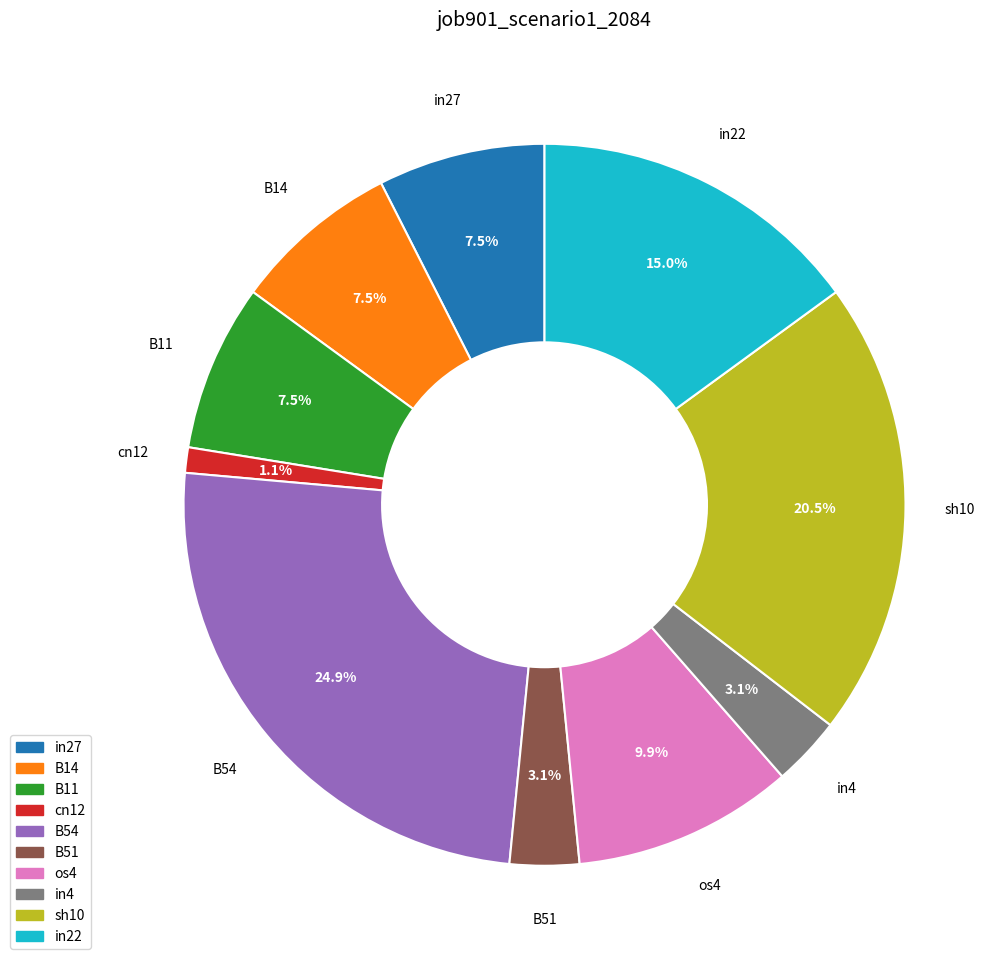

To the nearest percent, what portion does in22 represent?

15%